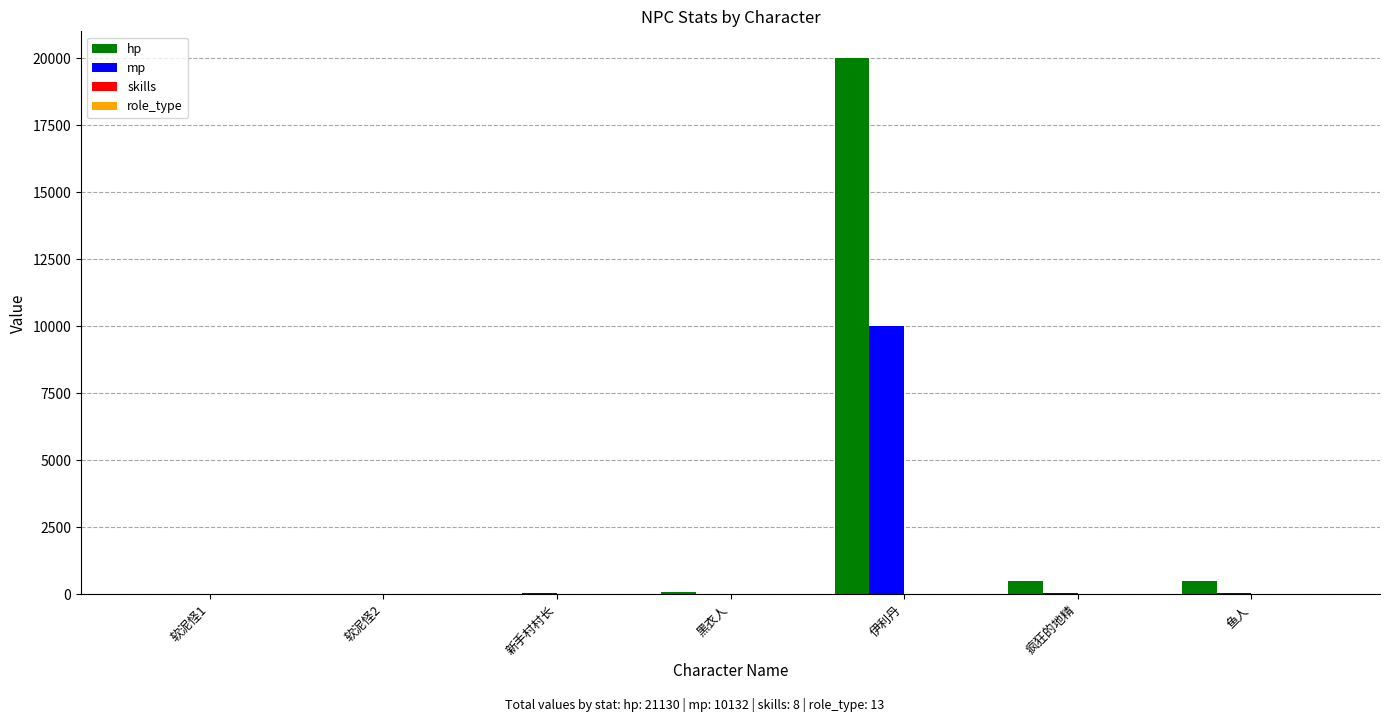

What is the spread (max minus min) of values at 伊利丹?

19999